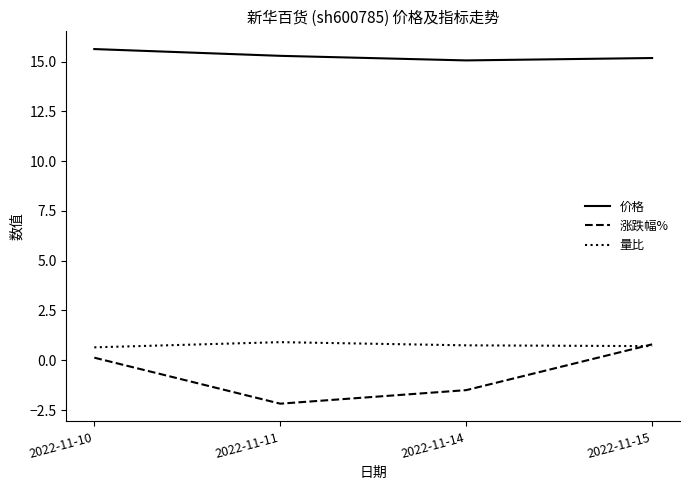

Which category has the highest value across all series?

2022-11-10